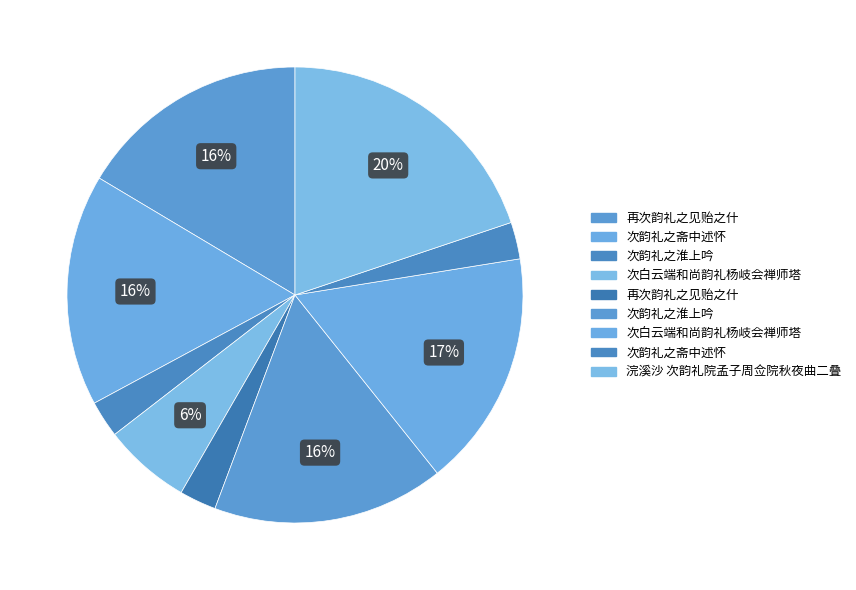

Count the number of slices in the pie.

9